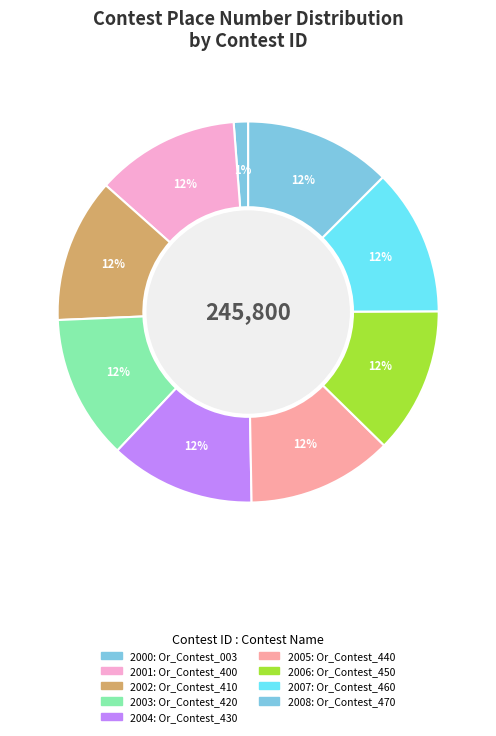

Count the number of slices in the pie.

9